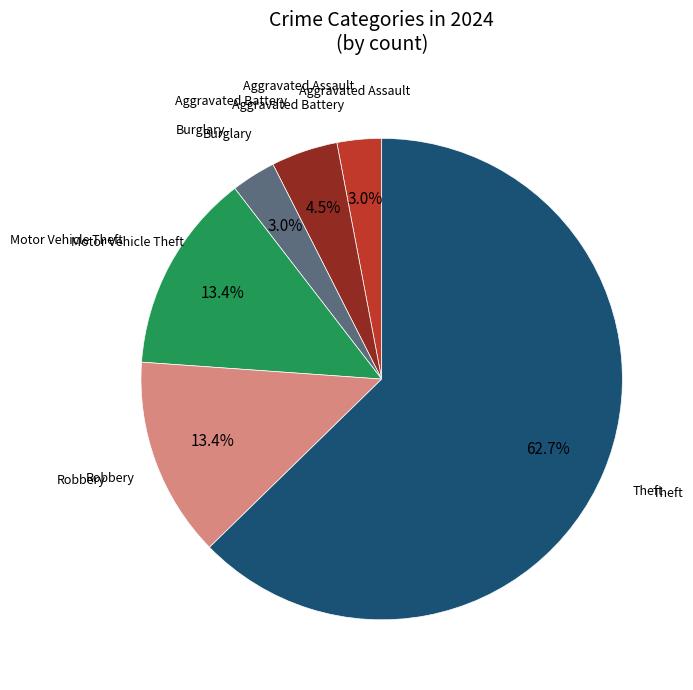

Does any single category account for the majority?

Yes